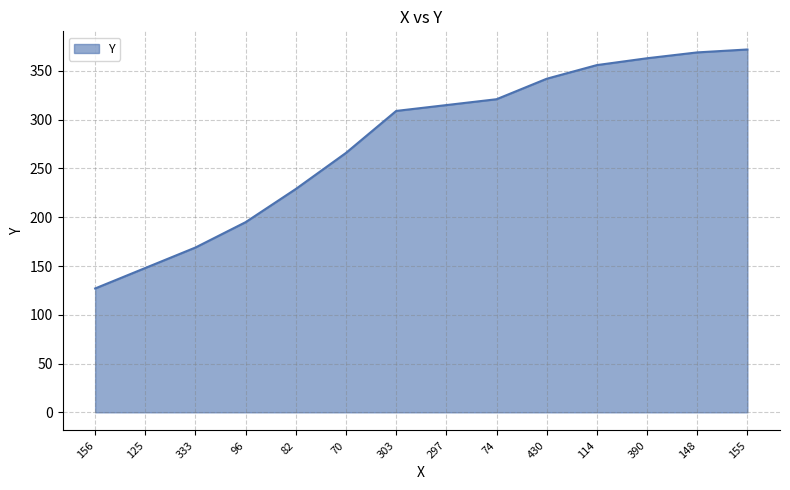

Reading left to right, extract all data points from this chart.

127	148	169	195	229	266	309	315	321	342	356	363	369	372